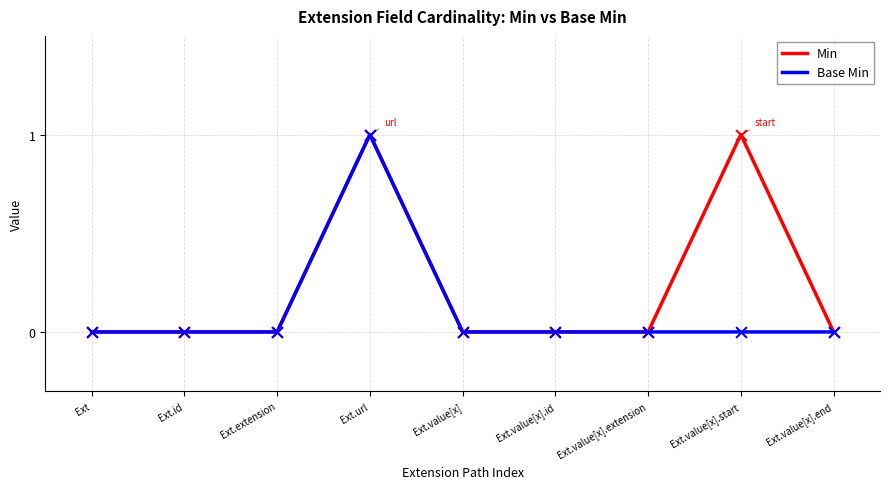

What are all the series names shown in the legend?

Min, Base Min